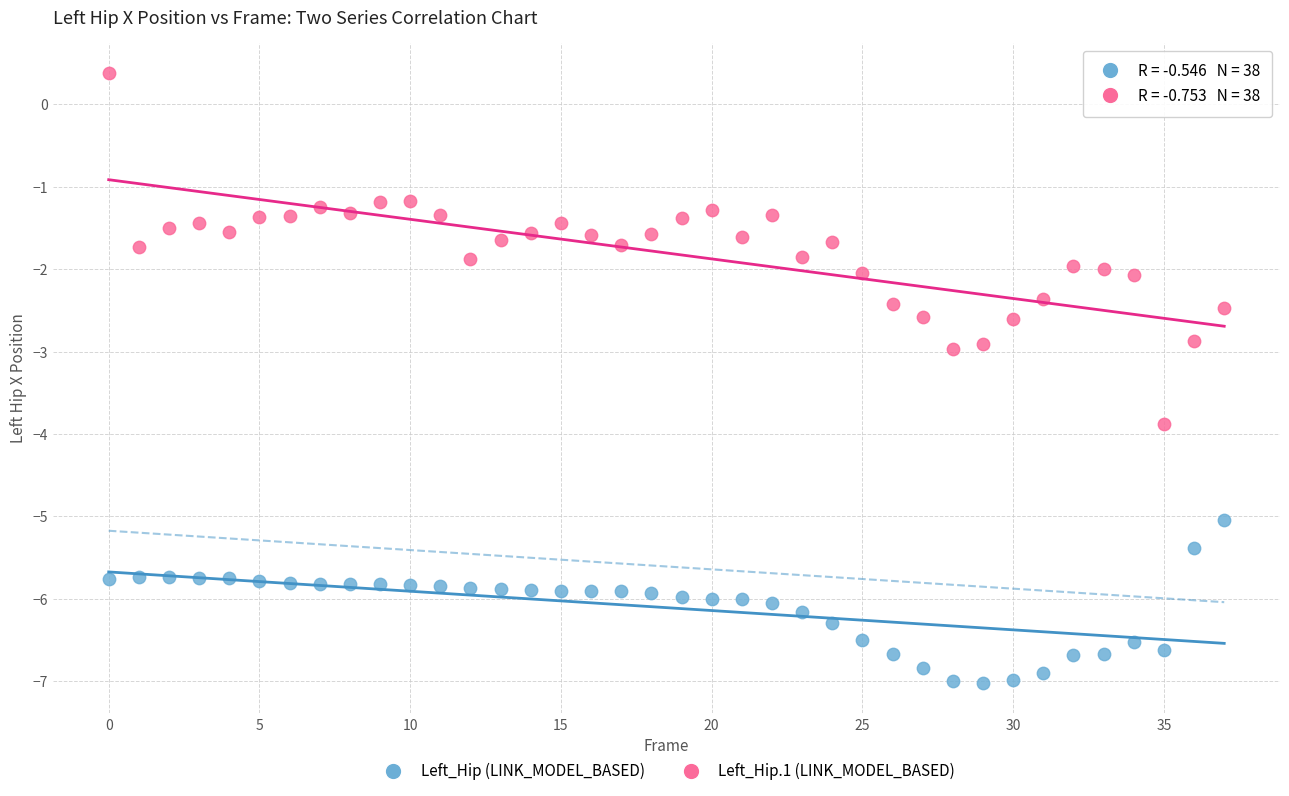

Across all data points, what is the range of Y values (max minus min)?

7.4